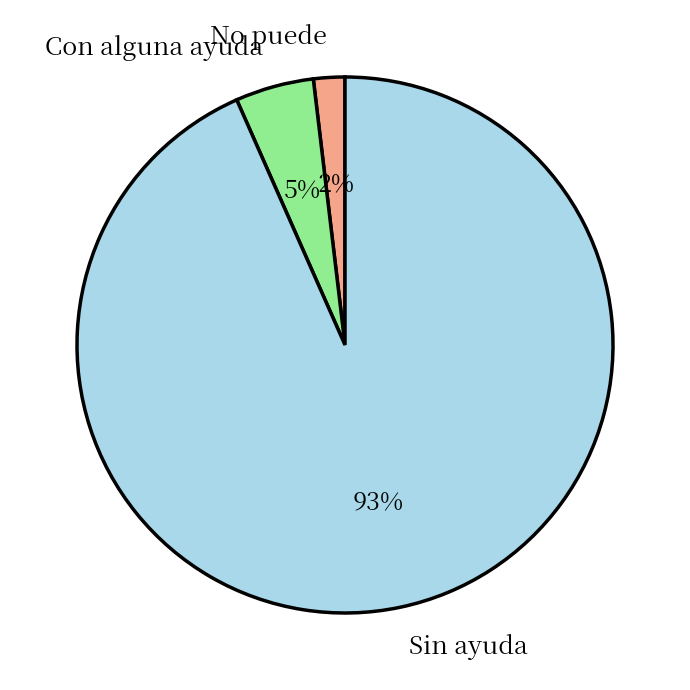

Does any single category account for the majority?

Yes